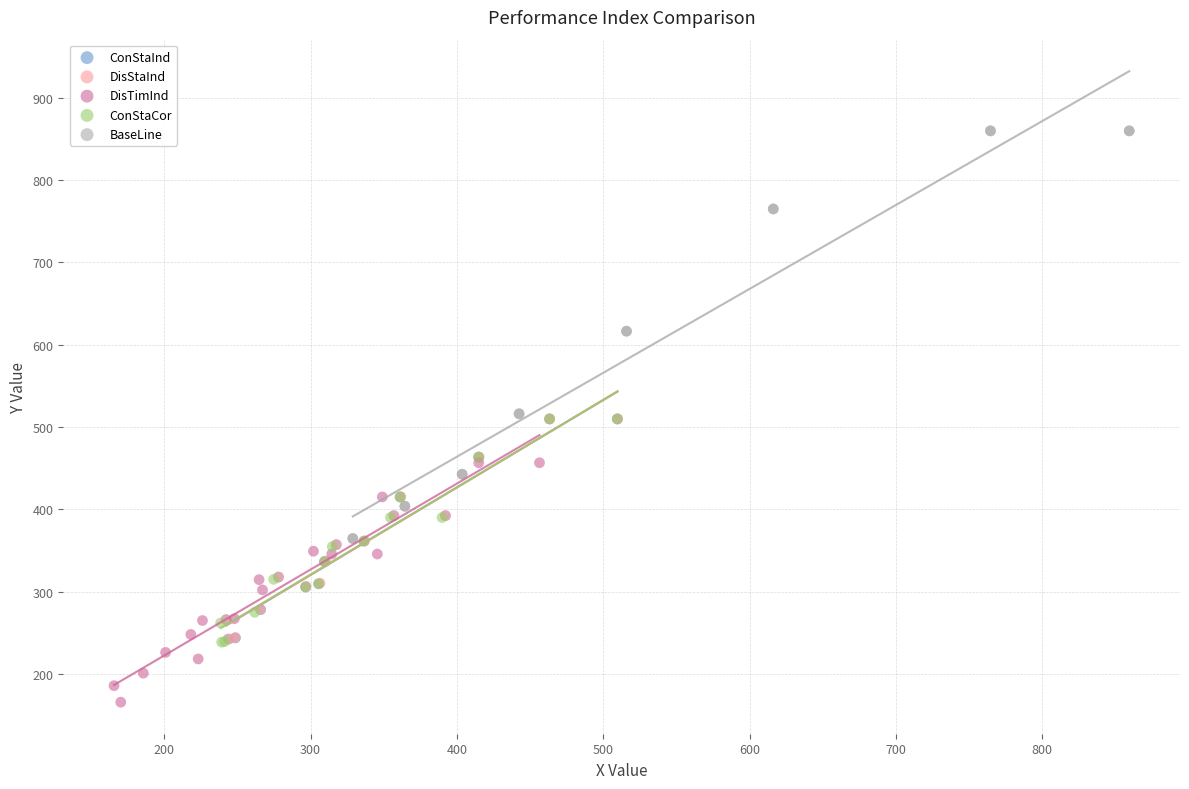

Which series reaches the maximum Y coordinate?

BaseLine